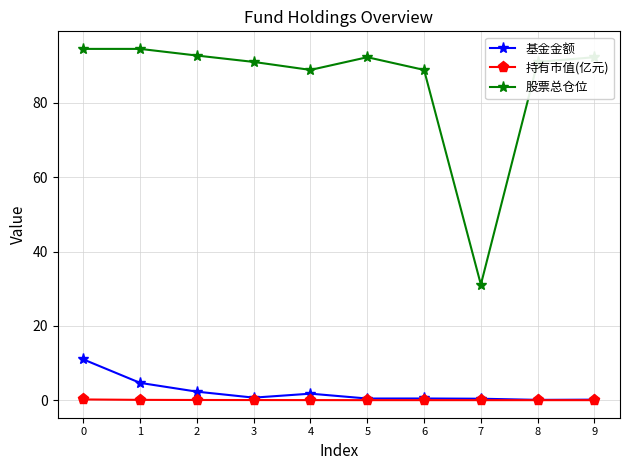

True or false: 股票总仓位 has a value of 27.1 at 3.

False